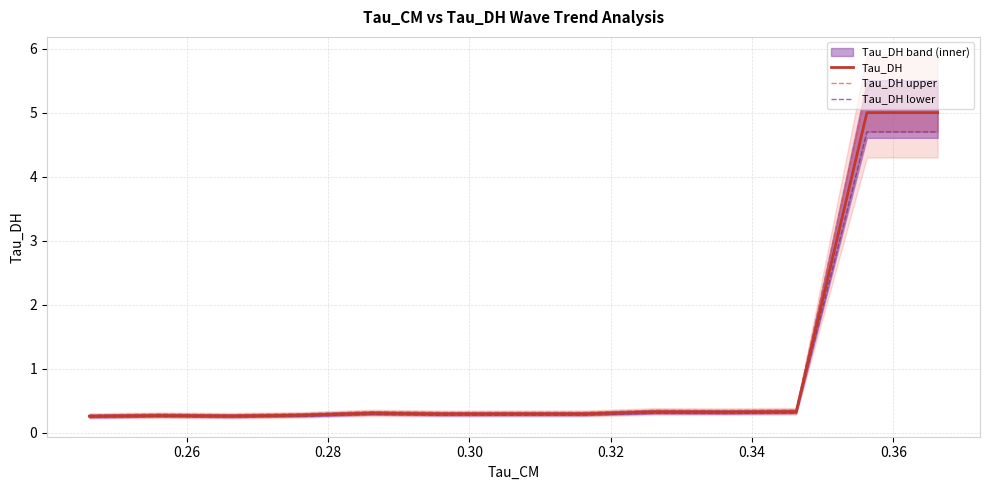

What is the minimum value for Tau_DH?

0.3